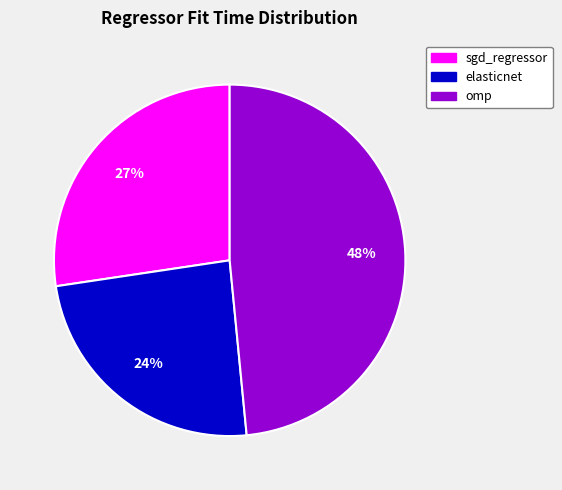

To the nearest percent, what is the combined percentage of omp and elasticnet?

73%